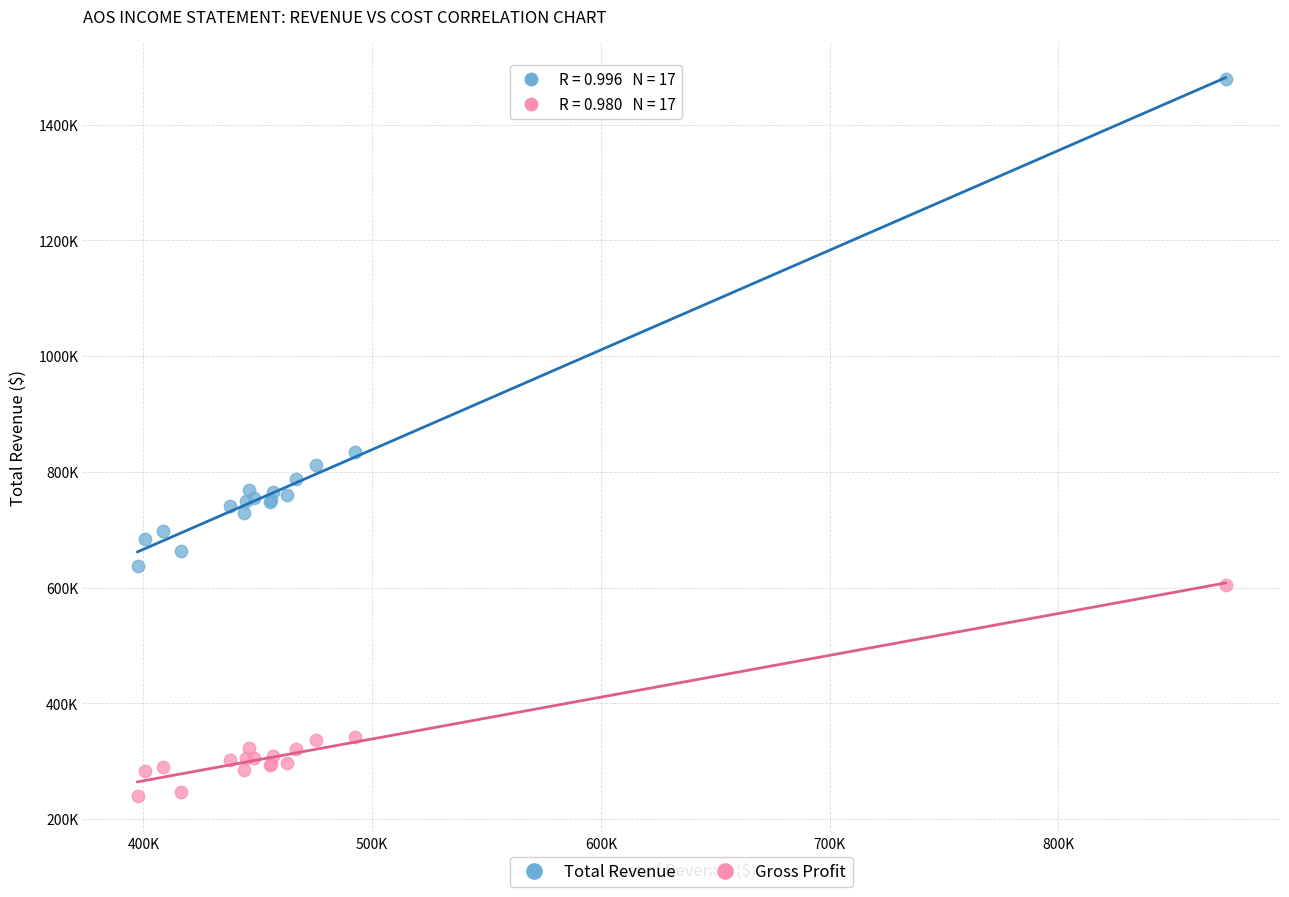

Which series has the widest spread of Y values?

Total Revenue